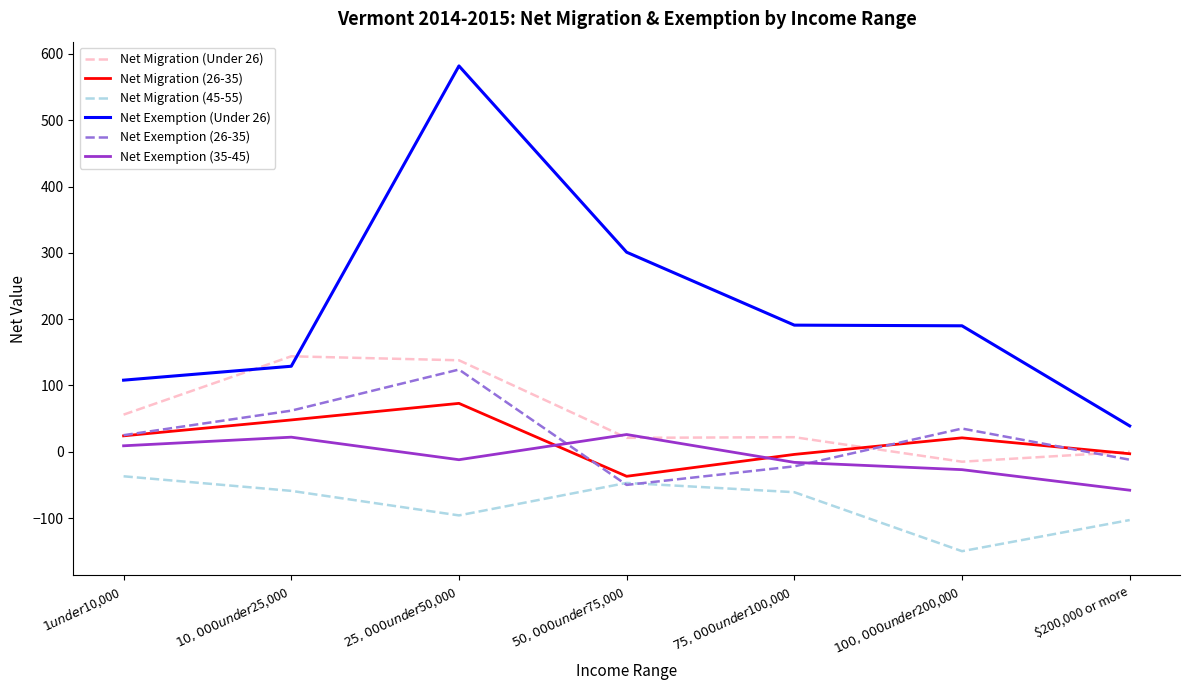

Which series has the widest spread of values?

Net Exemption (Under 26)